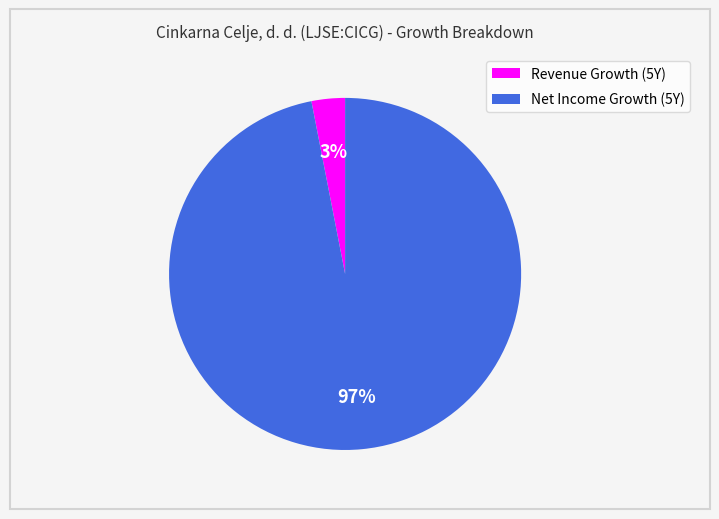

Between Net Income Growth (5Y) and Revenue Growth (5Y), which is larger?

Net Income Growth (5Y)